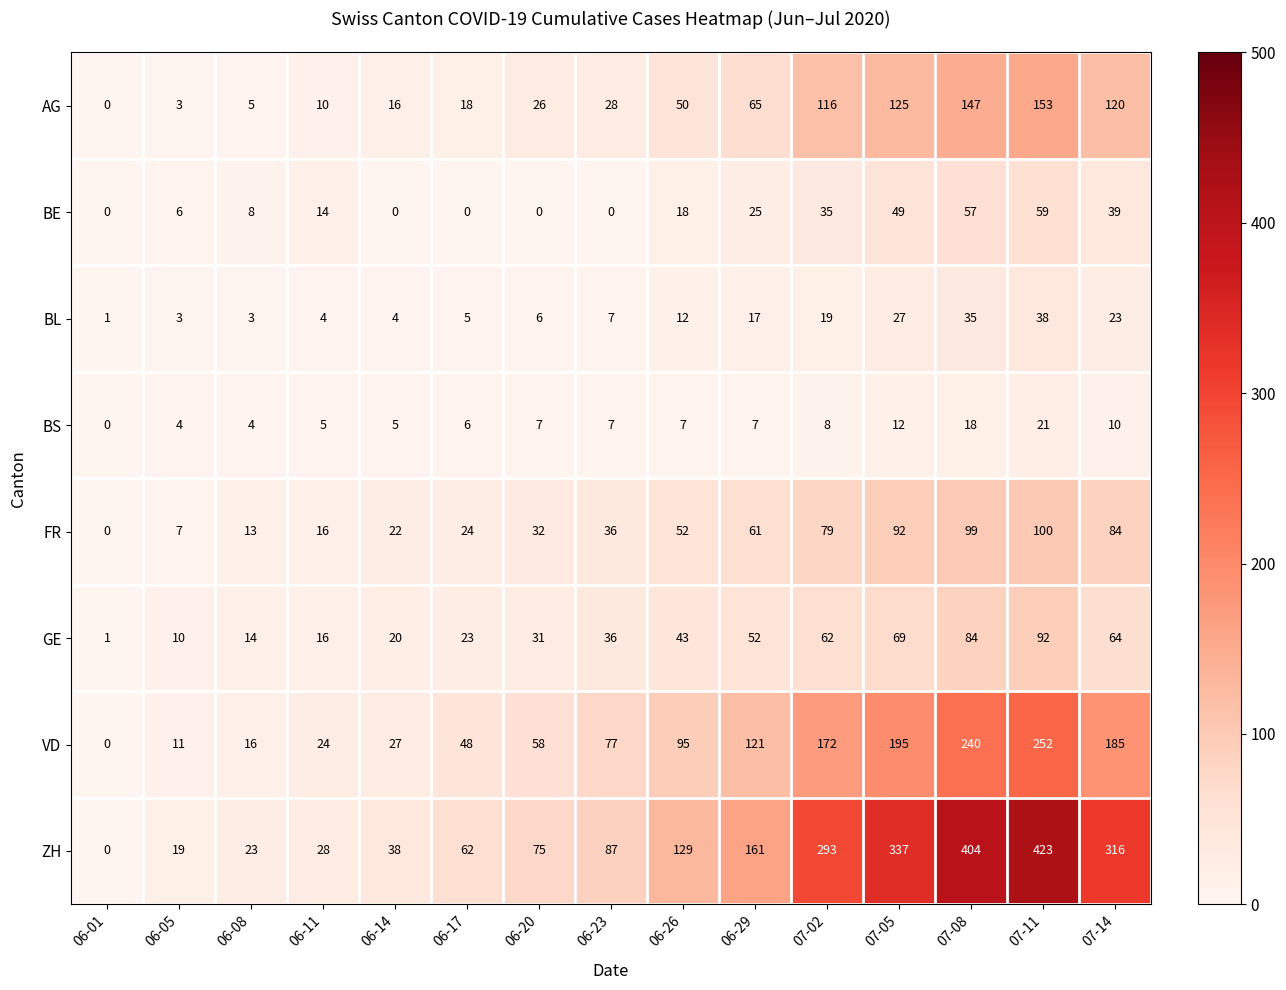

At 06-14, list the series in order from largest to smallest.

ZH, VD, FR, GE, AG, BS, BL, BE